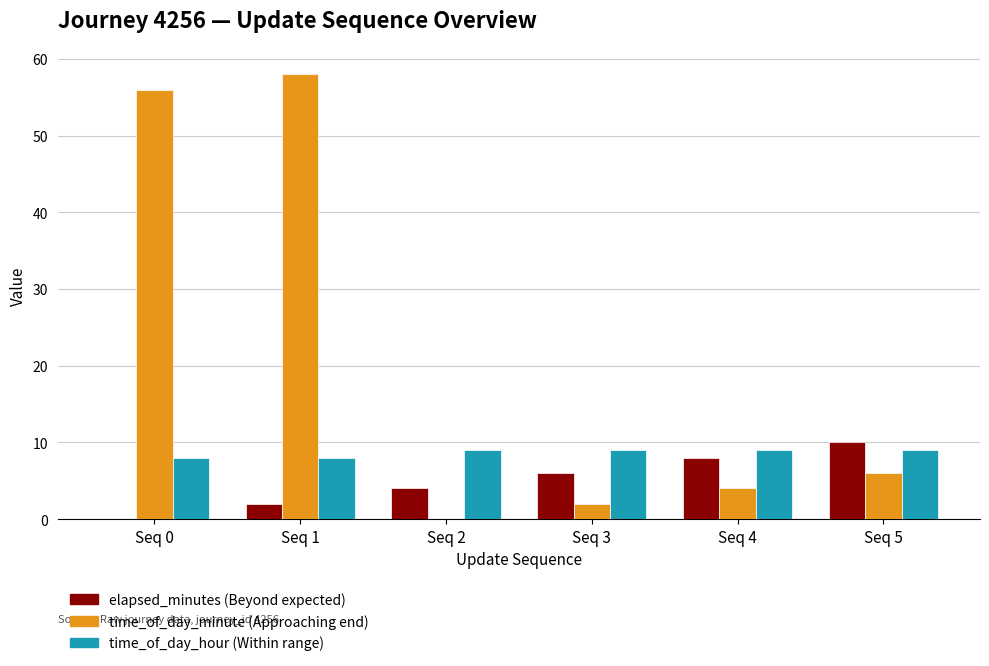

What is the maximum value shown in the chart?

58